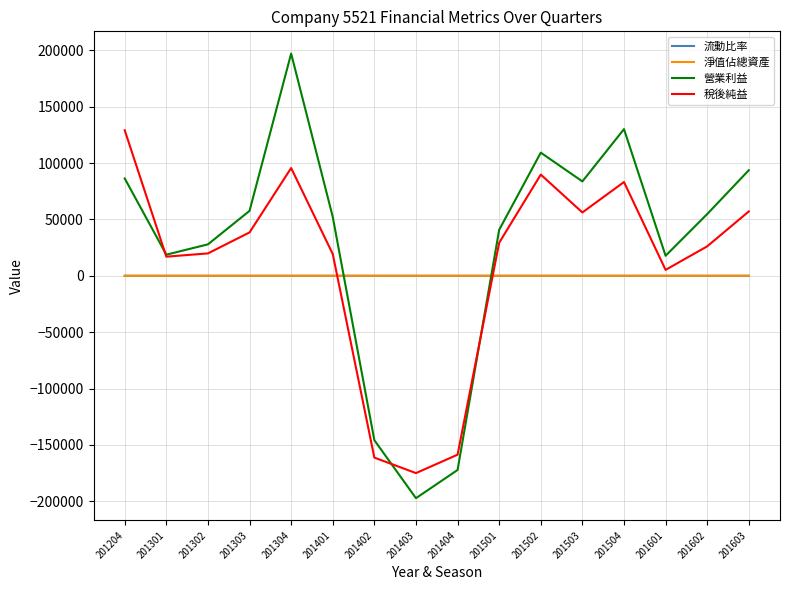

What is the sum of all 淨值佔總資產 values?

737.3